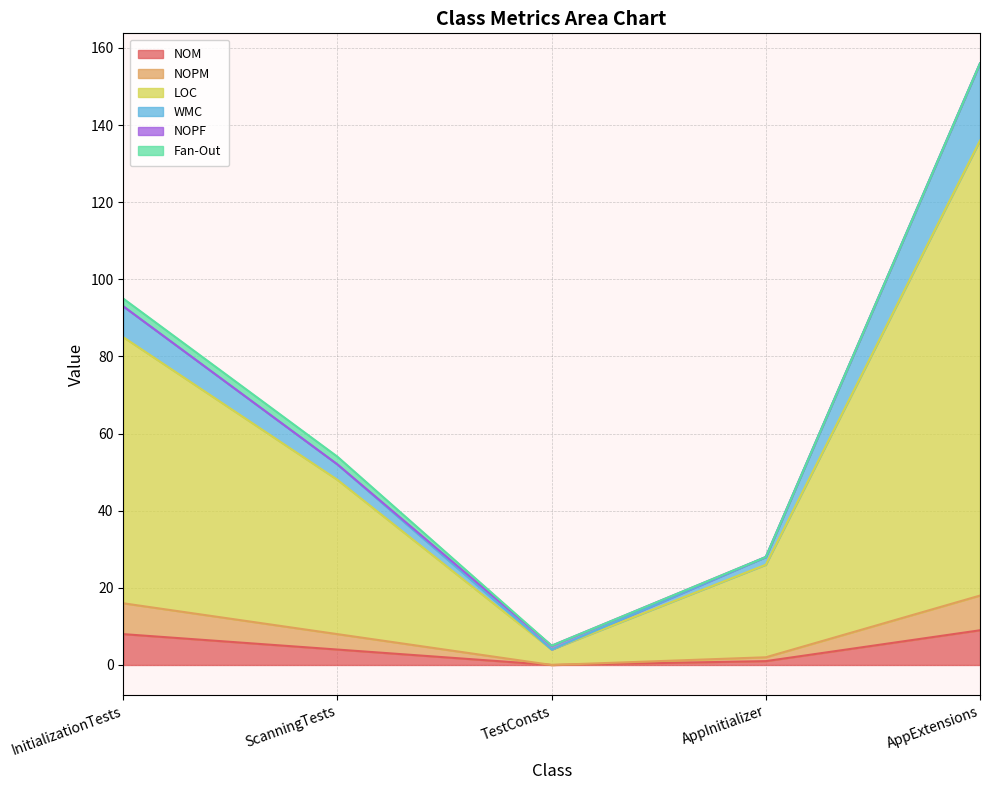

What is the sum of the NOM values at AppExtensions and TestConsts?

9